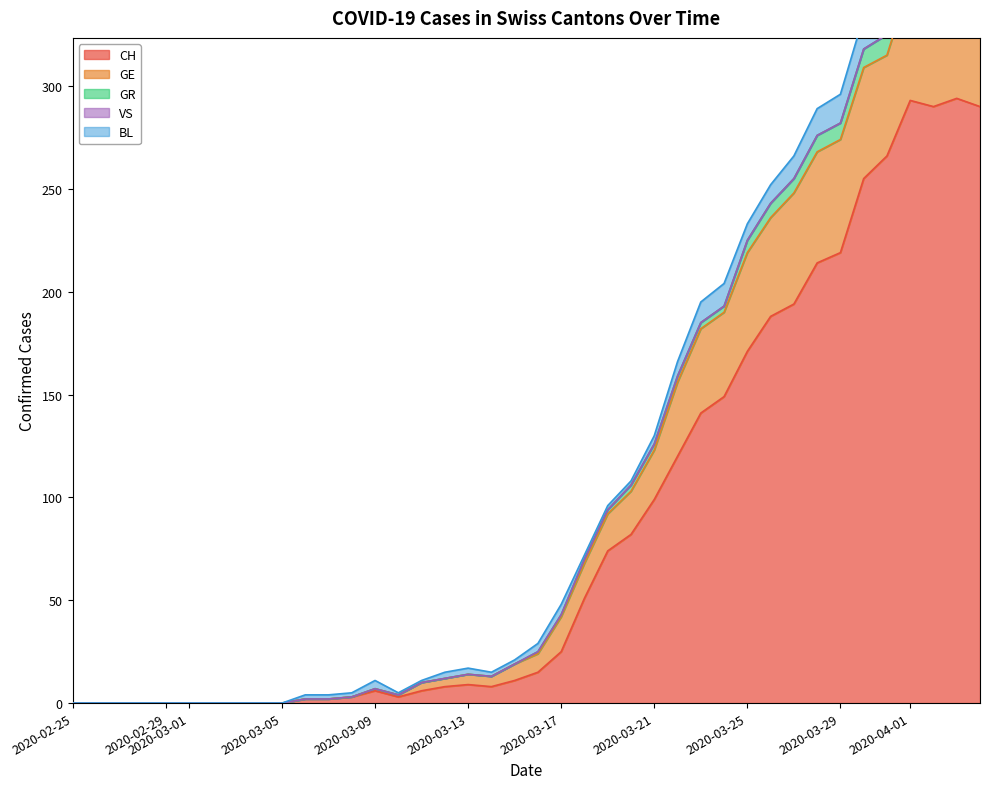

What is the maximum value for CH?

294